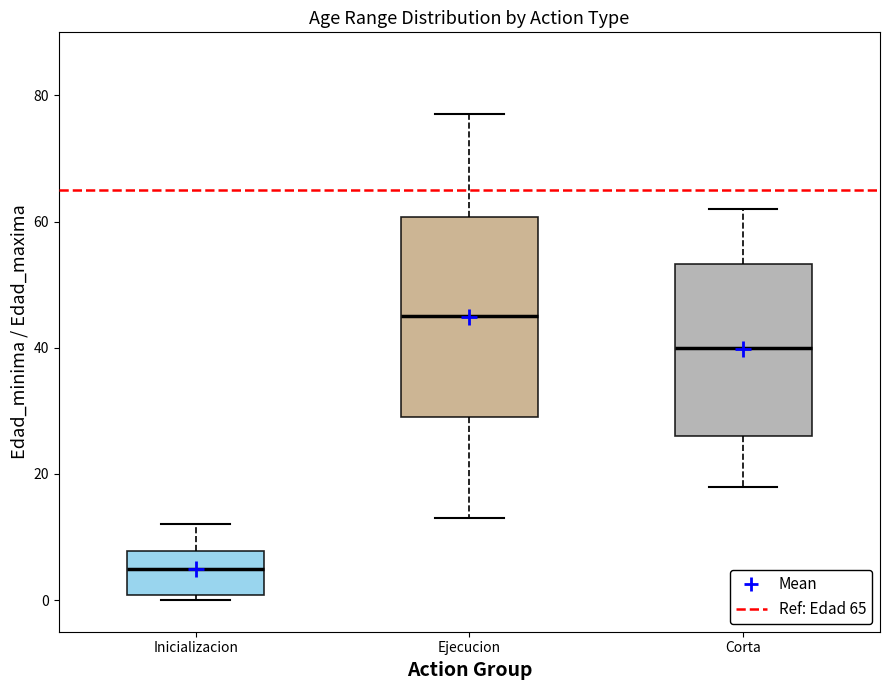

Which box has the highest median line?

Ejecucion